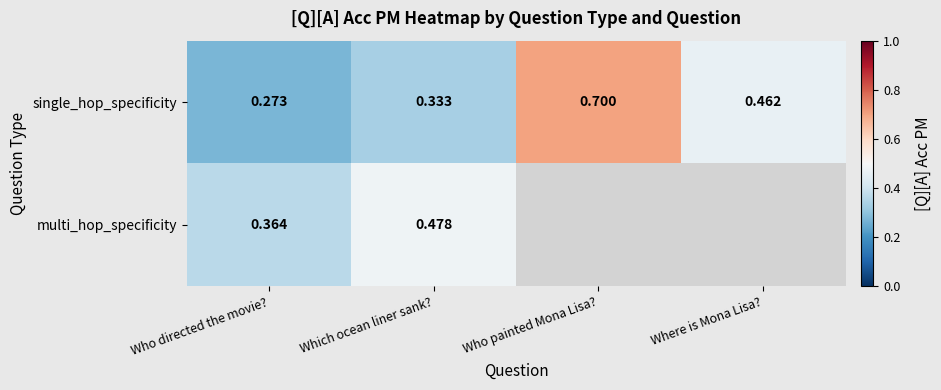

Is it true that single_hop_specificity equals 0.1 at Which ocean liner sank??

False